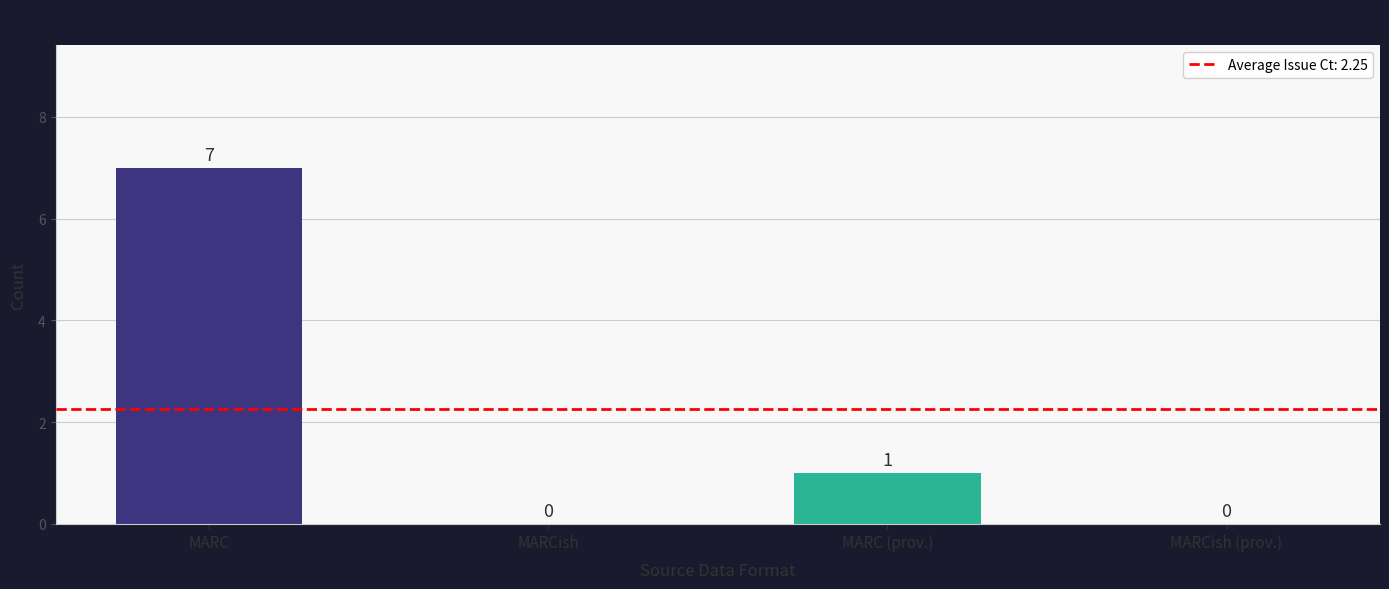

How many values are between 0 and 7?

4